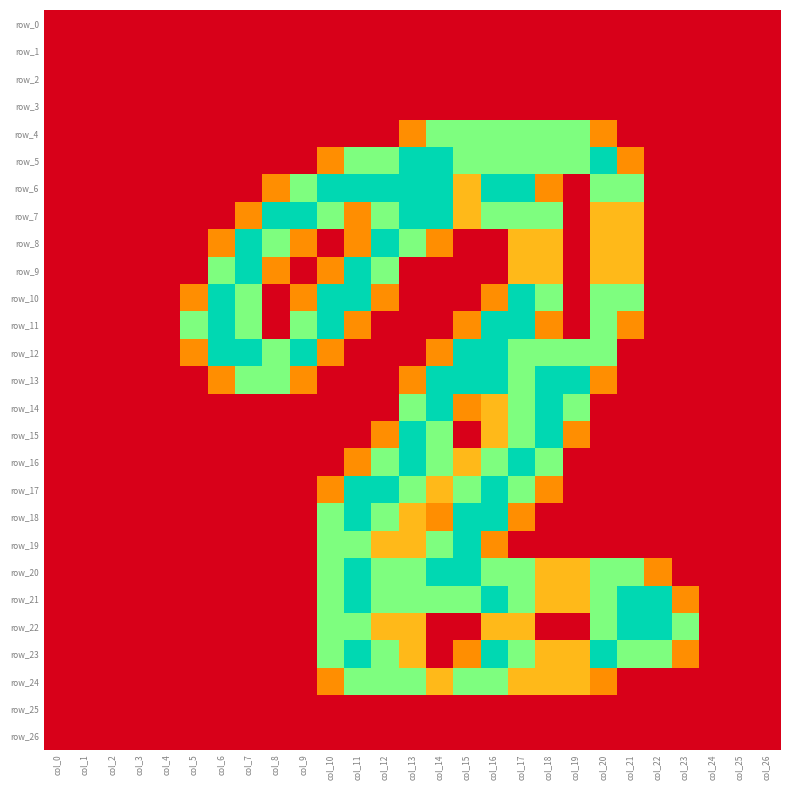

Which series has the largest range (max minus min)?

row_5